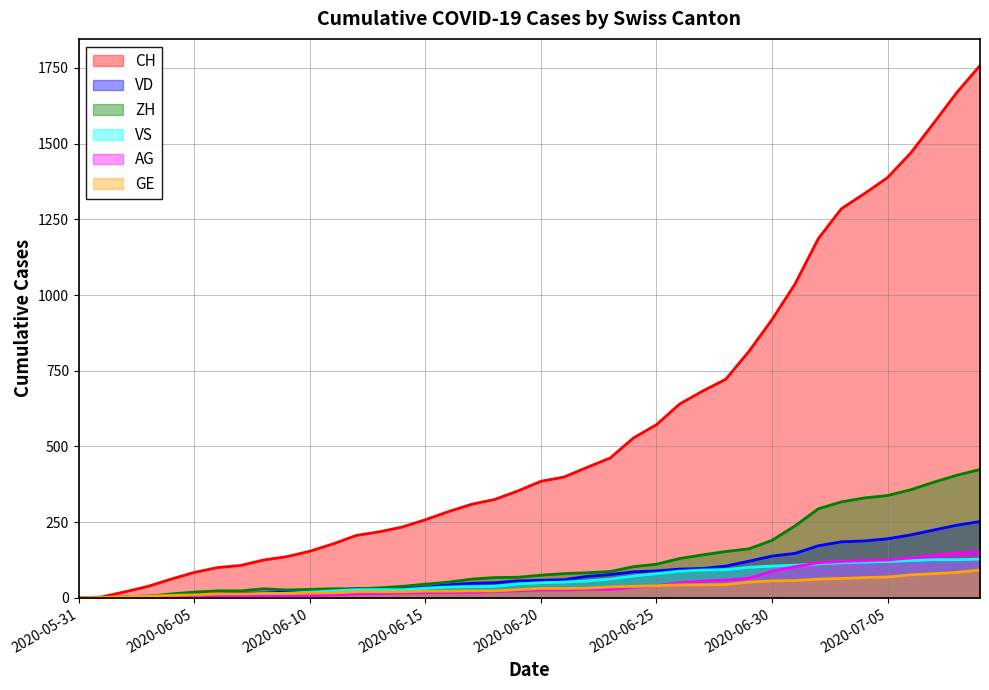

At which category is the sum across all series the highest?

2020-07-09